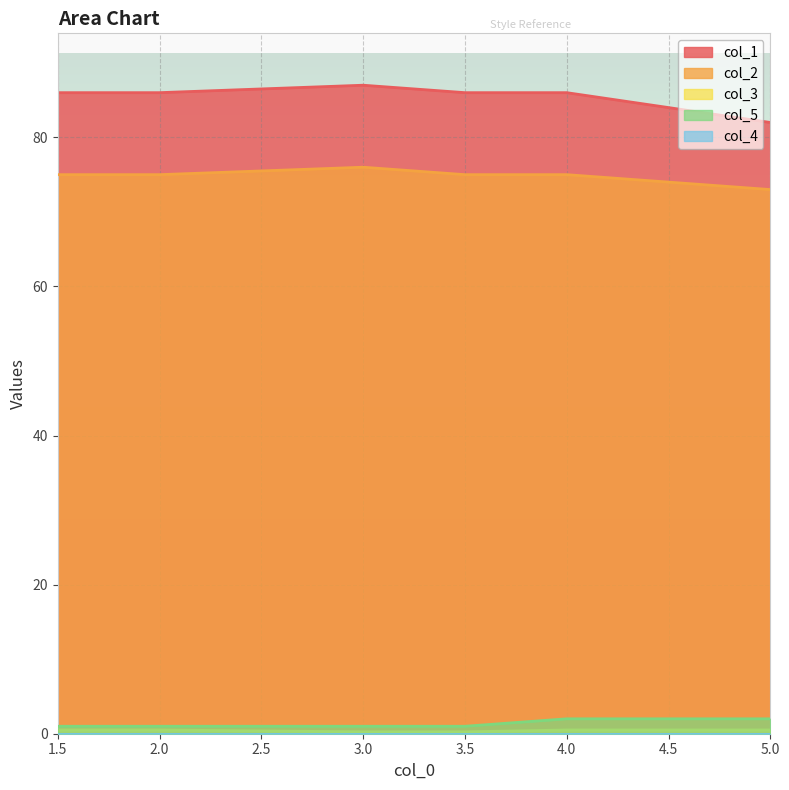

What is the label of the 4th point from the left?

3.5